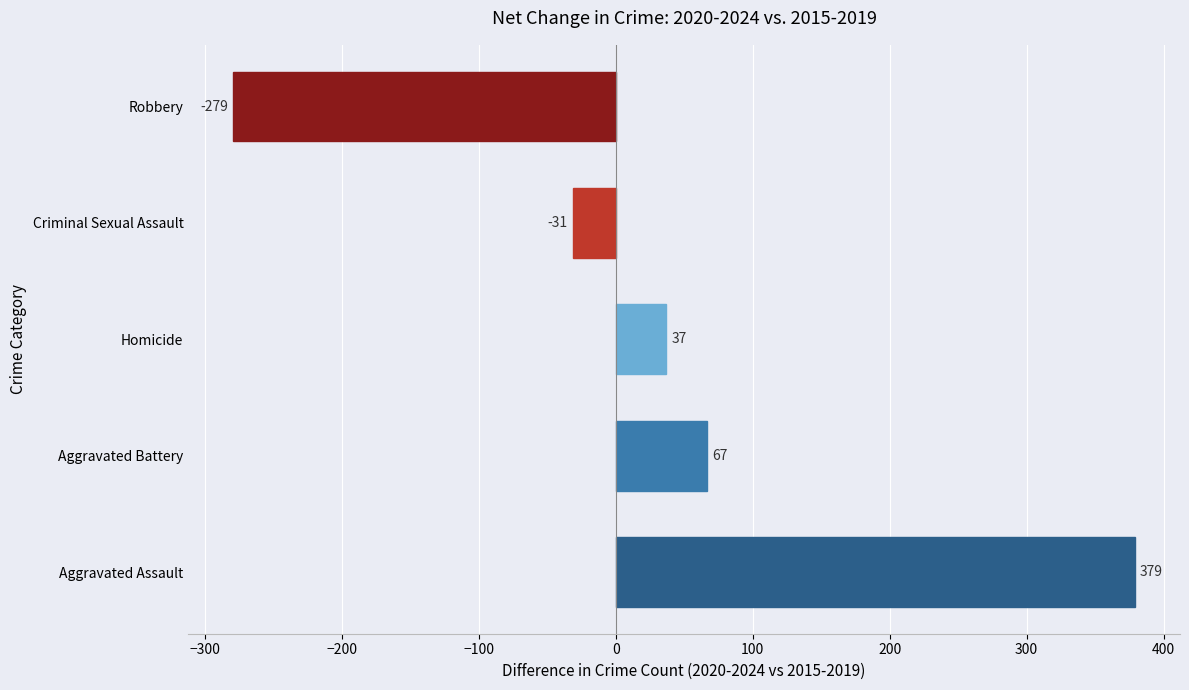

Which label corresponds to the largest value in the chart?

Aggravated Assault